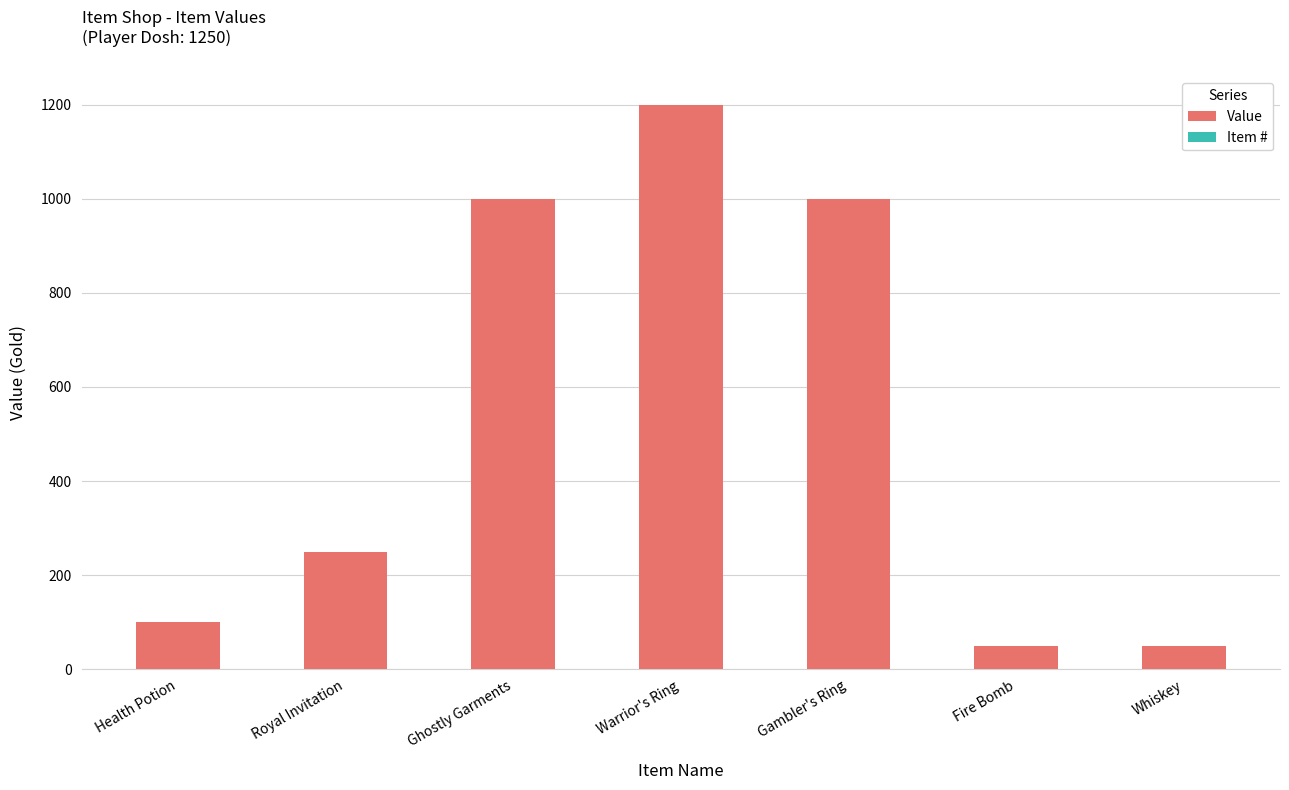

Between Health Potion and Fire Bomb, which is larger?

Health Potion